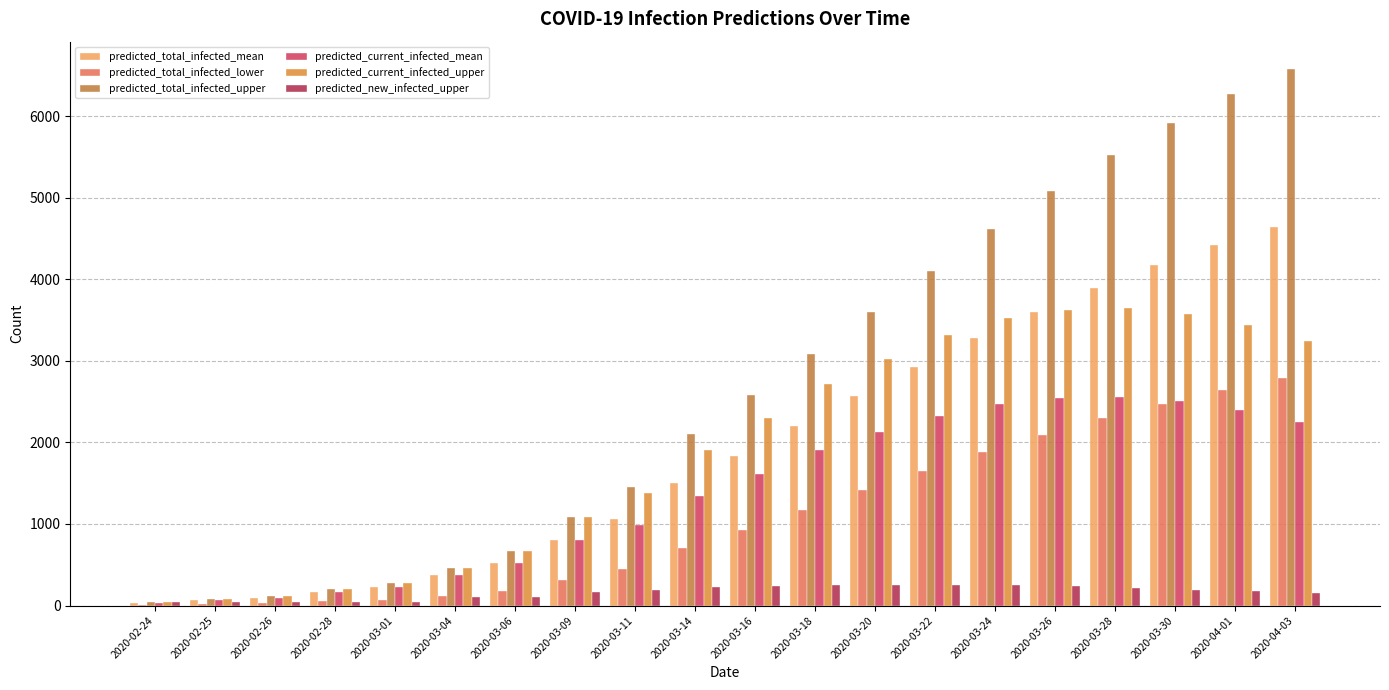

Reading left to right, transcribe all the data shown in this chart.

predicted_total_infected_mean: 33	65	98	163	228	369	521	806	1057	1500	1839	2199	2566	2929	3277	3601	3898	4169	4413	4634
predicted_total_infected_lower: 10	20	30	50	70	119	180	311	445	704	926	1166	1412	1652	1881	2096	2294	2474	2638	2786
predicted_total_infected_upper: 40	80	120	200	280	464	674	1086	1459	2106	2583	3080	3592	4105	4610	5086	5521	5914	6271	6582
predicted_current_infected_mean: 33	65	98	163	228	369	521	806	992	1337	1611	1905	2122	2326	2471	2544	2556	2502	2396	2252
predicted_current_infected_upper: 40	80	120	200	280	464	674	1086	1379	1906	2303	2720	3026	3315	3524	3627	3644	3573	3442	3247
predicted_new_infected_upper: 40	40	40	40	40	104	108	162	193	228	242	252	258	258	250	235	215	191	175	148